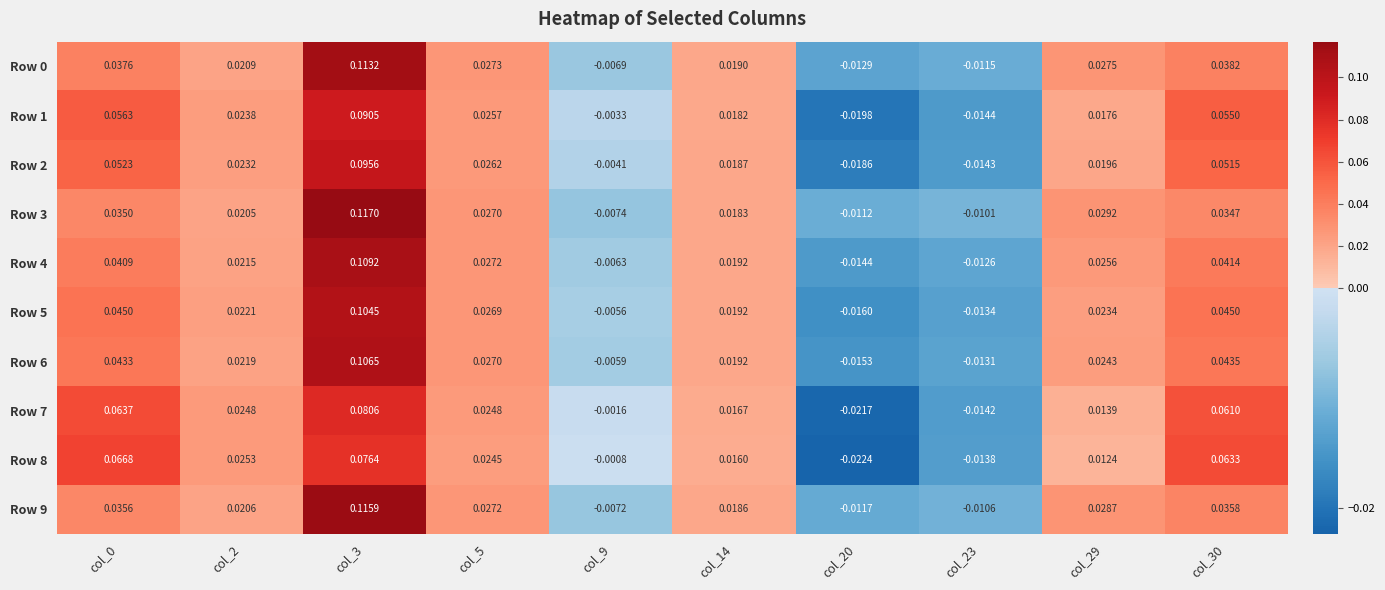

At which category is the sum across all series the highest?

col_3